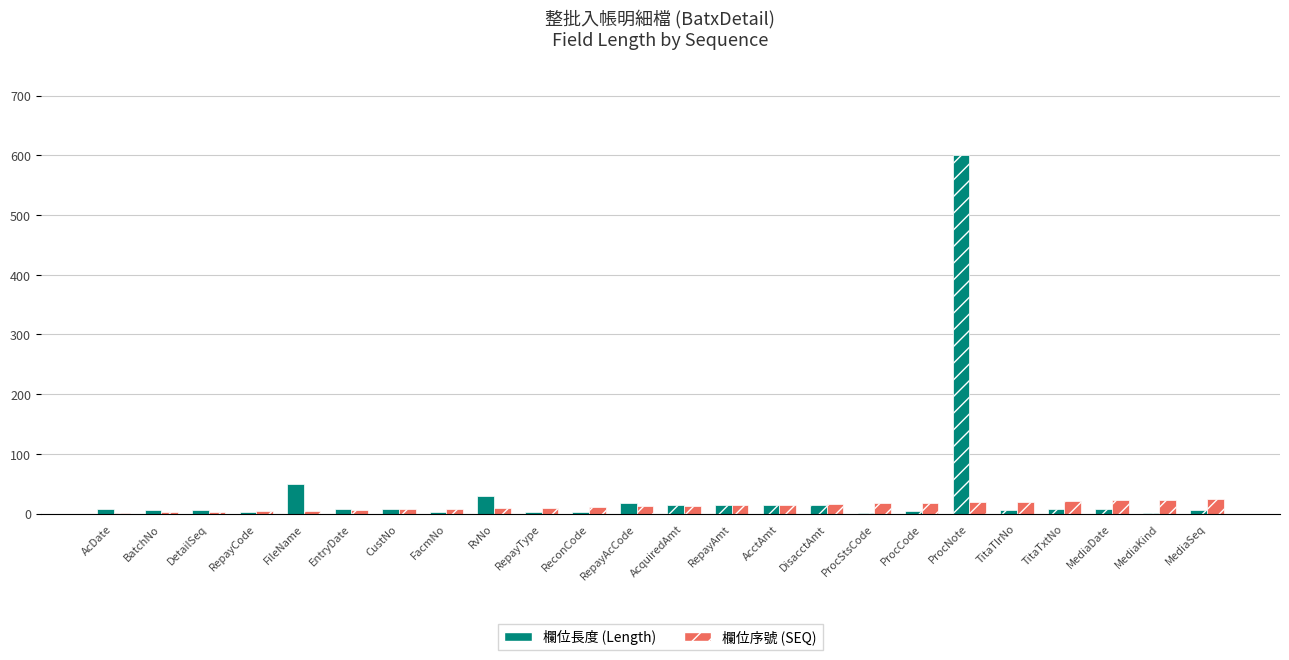

What is the sum of all 欄位長度 (Length) values?

834